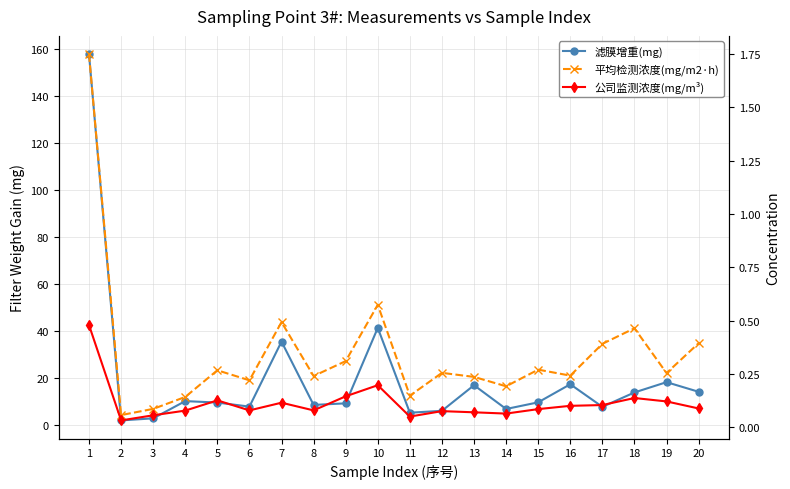

What is the difference between the maximum and minimum values in the 公司监测浓度(mg/m³) series?

0.4